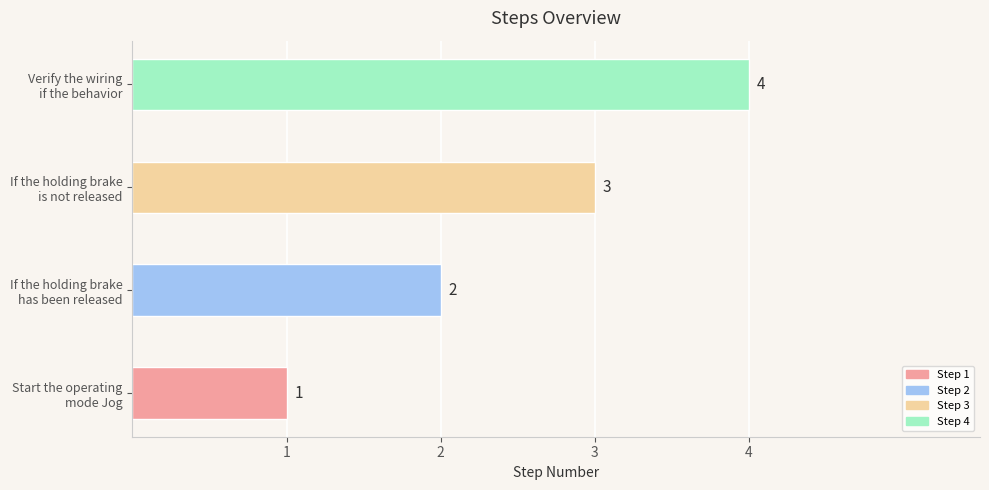

List the labels in order of value, largest first.

Verify the wiring
if the behavior, If the holding brake
is not released, If the holding brake
has been released, Start the operating
mode Jog